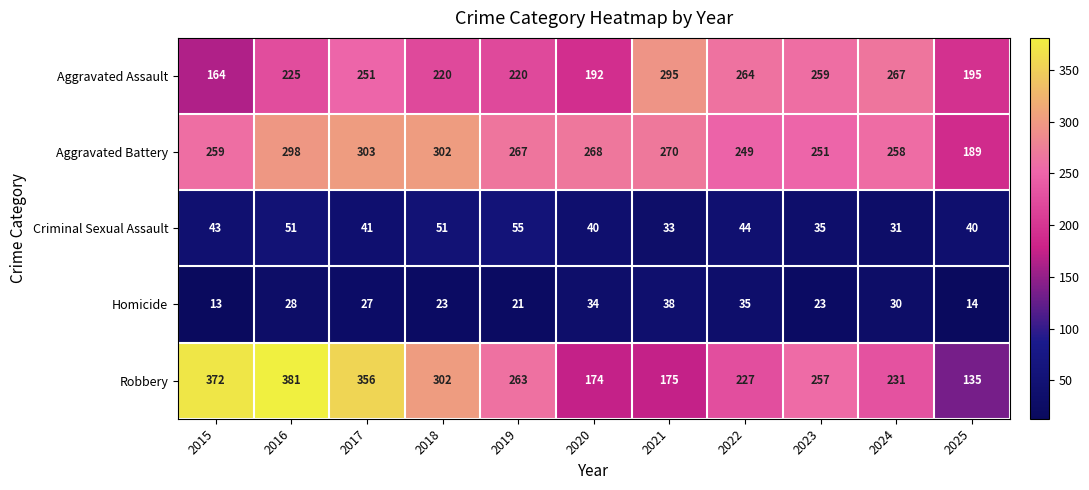

What is the average value of the Criminal Sexual Assault series?

42